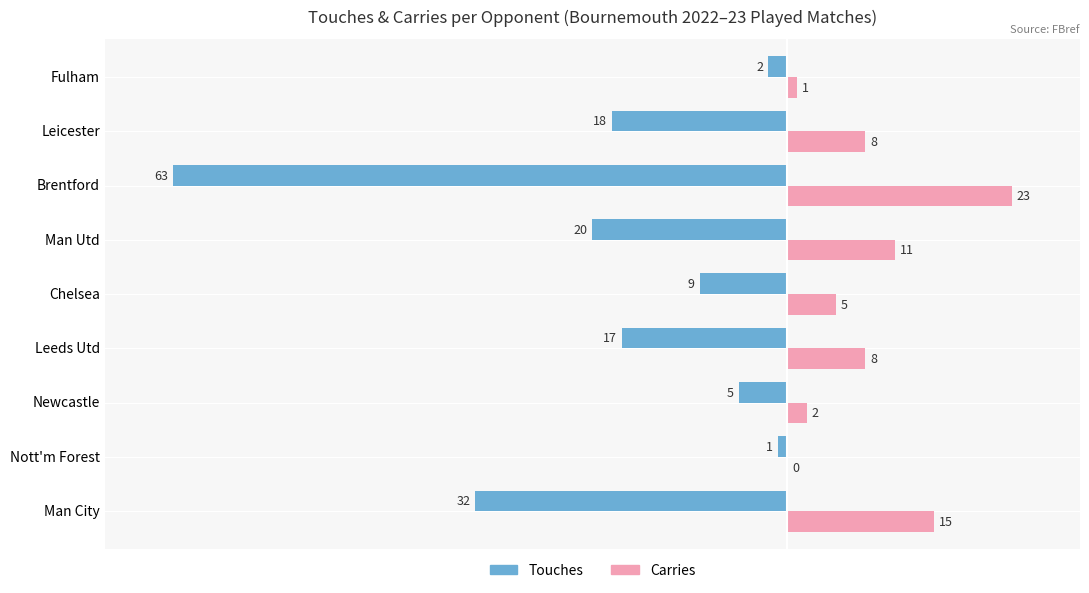

Which series has the widest spread of values?

Touches